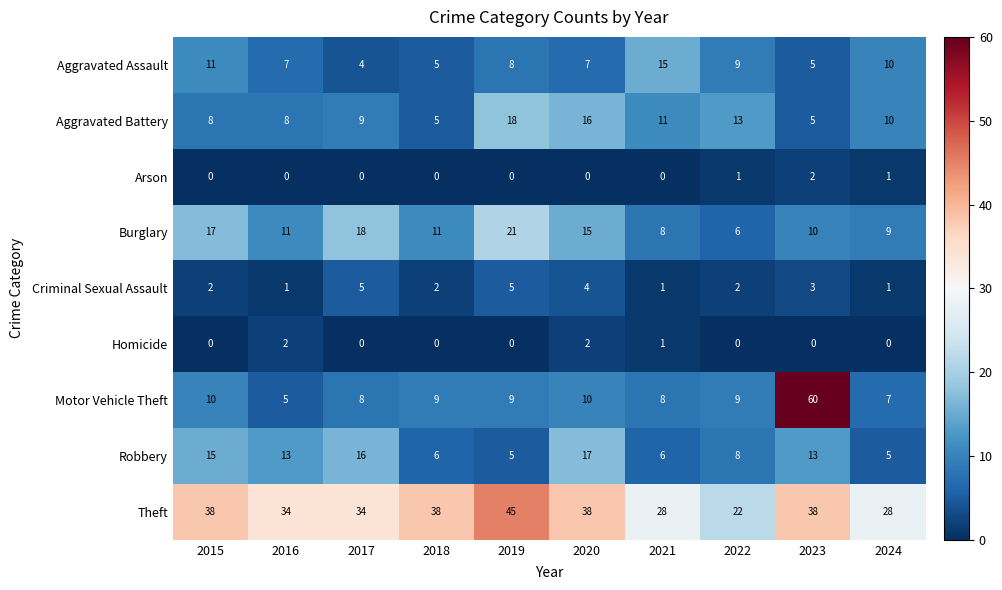

Where is Aggravated Assault nearest to the value 9?

2022